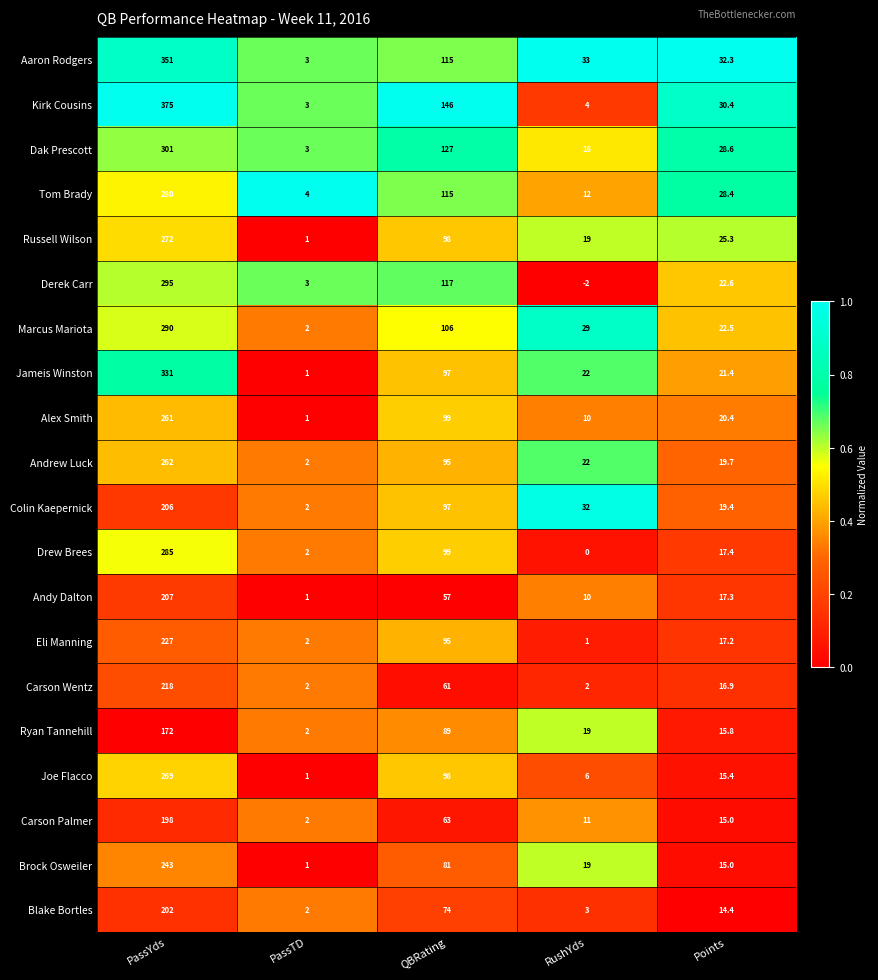

List the labels in order of Brock Osweiler value, smallest first.

PassTD, Points, RushYds, QBRating, PassYds